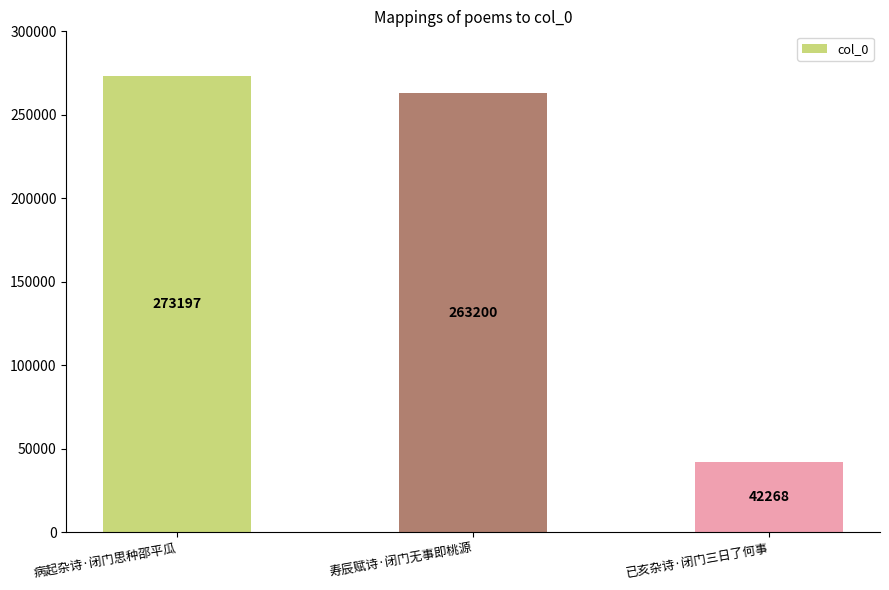

Reading right to left, transcribe all the data shown in this chart.

42268	263200	273197